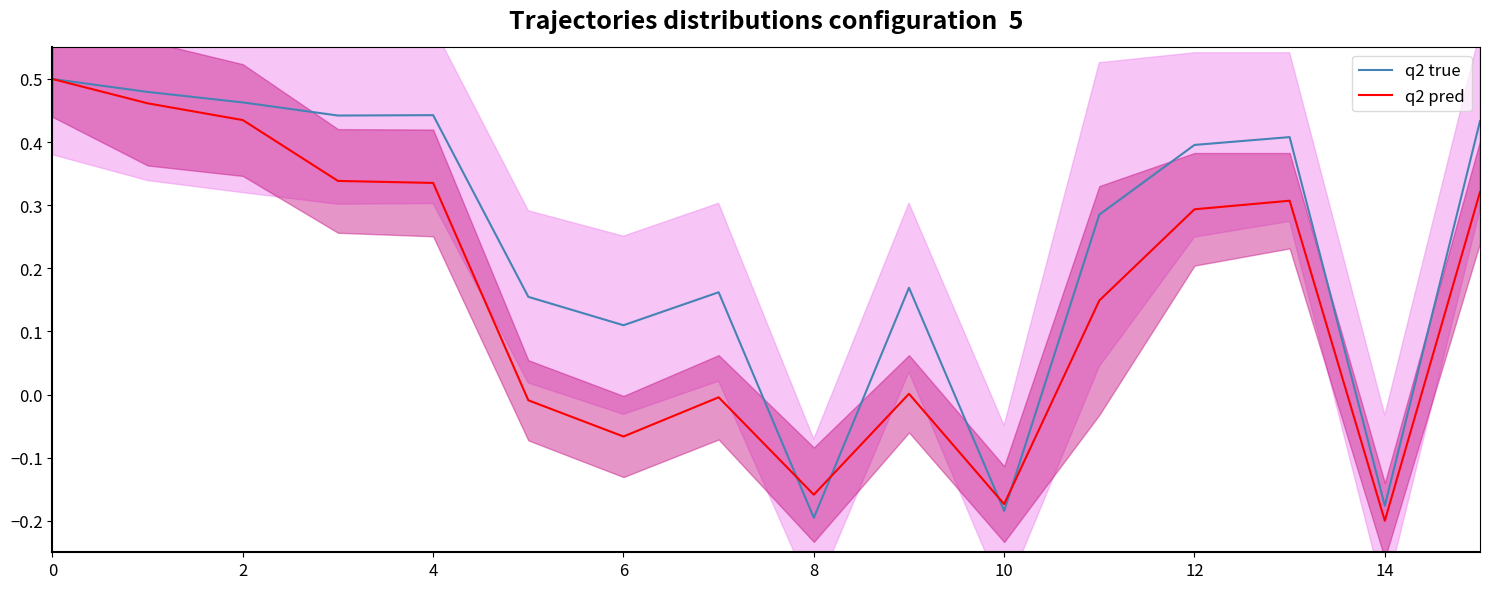

Is it true that q2 pred equals 0.3 at 12?

True